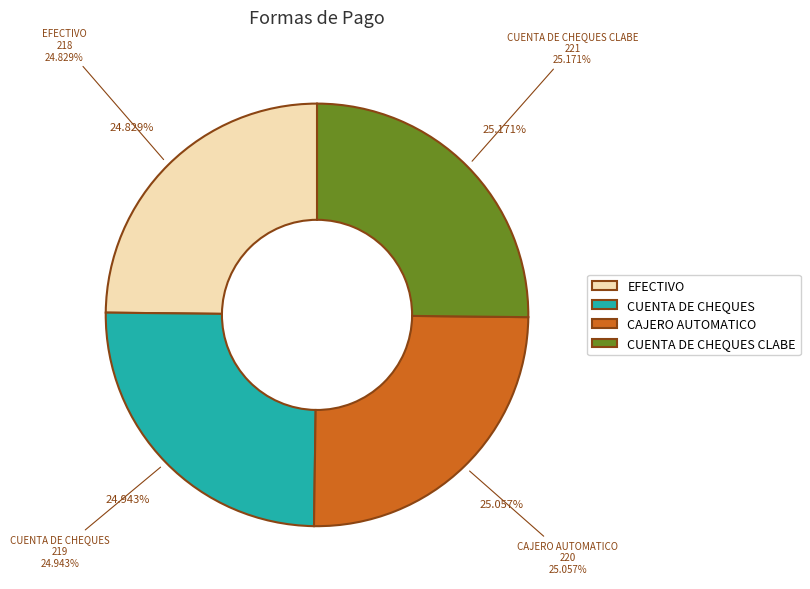

Does any single category account for the majority?

No